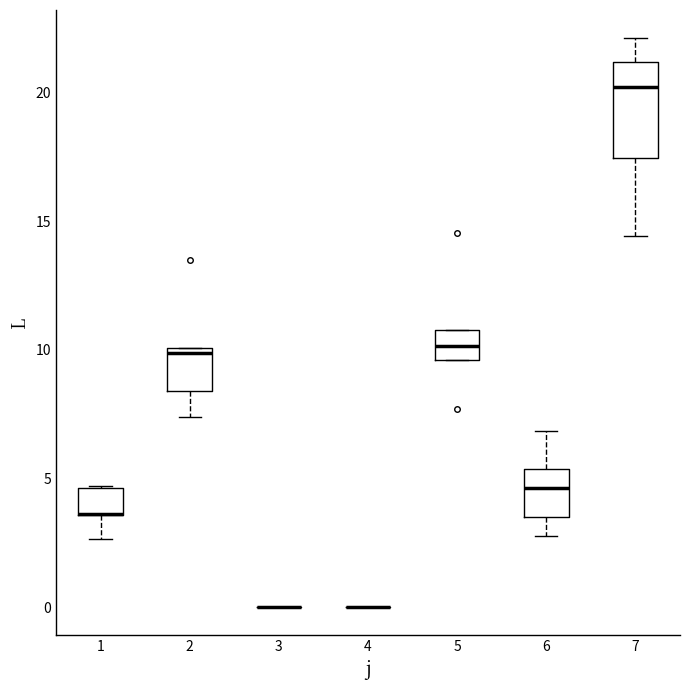

Reading left to right, transcribe this box plot: for each box, give where its median line is, the range the box spans, and where its two whiskers end, as read against the y-axis. The values are not printed on the chart, so give them approximately, as read against the axis.

1: median 3.5 (drawn on the box's lower edge), box 3.5 to 4.5, whiskers 2.5 to 4.5
2: median 10.0 (just below the box's upper edge), box 8.5 to 10.0, whiskers 7.5 to 10.0
3: box collapsed to a line at 0.0, whiskers 0.0 to 0.0
4: box collapsed to a line at 0.0, whiskers 0.0 to 0.0
5: median 10.0, box 9.5 to 11.0, whiskers 9.5 to 11.0
6: median 4.5, box 3.5 to 5.5, whiskers 3.0 to 7.0
7: median 20.0, box 17.5 to 21.0, whiskers 14.5 to 22.0